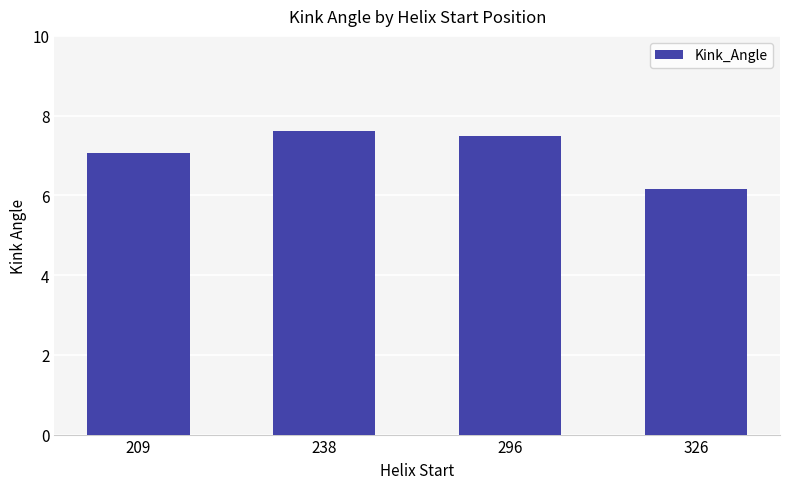

The chart shows a value of 7.1 at 209. True or false?

True